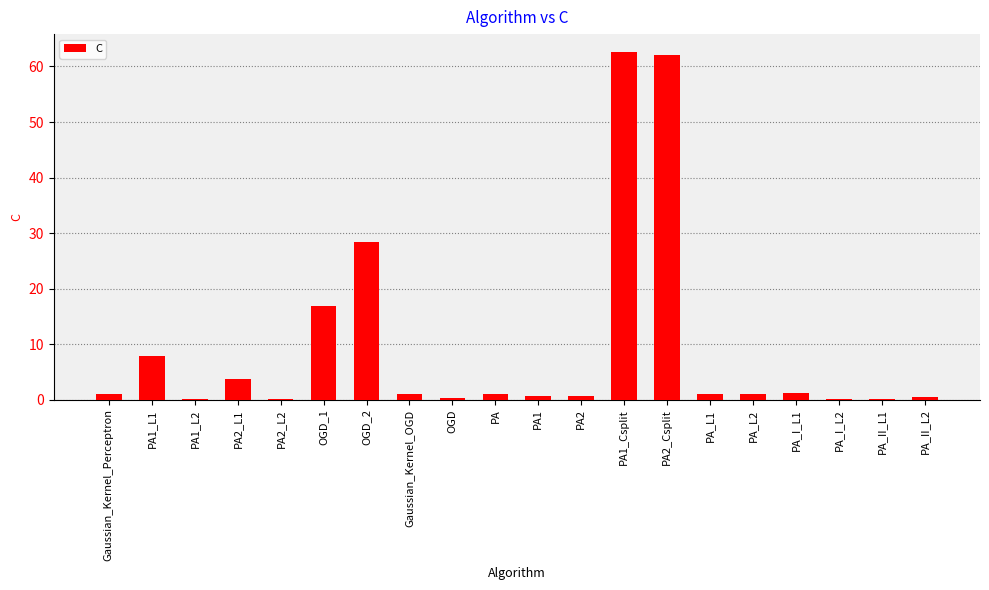

What is the sum of the values at PA2_L1 and PA_II_L1?

3.9